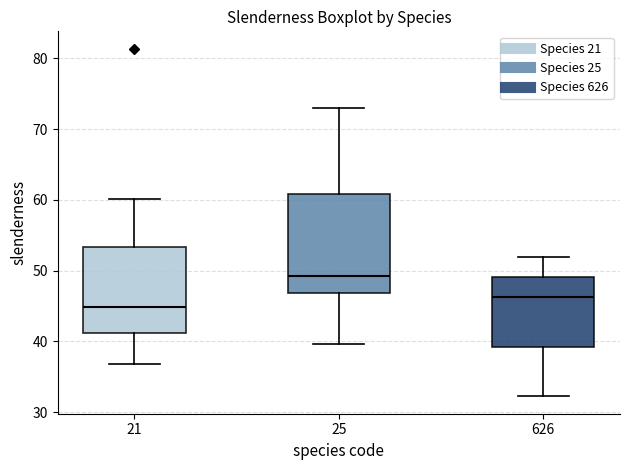

Reading left to right, transcribe this box plot: for each box, give where its median line is, the range the box spans, and where its two whiskers end, as read against the y-axis. The values are not printed on the chart, so give them approximately, as read against the axis.

21: median 45, box 41 to 53, whiskers 37 to 60
25: median 49, box 47 to 61, whiskers 40 to 73
626: median 46, box 39 to 49, whiskers 32 to 52